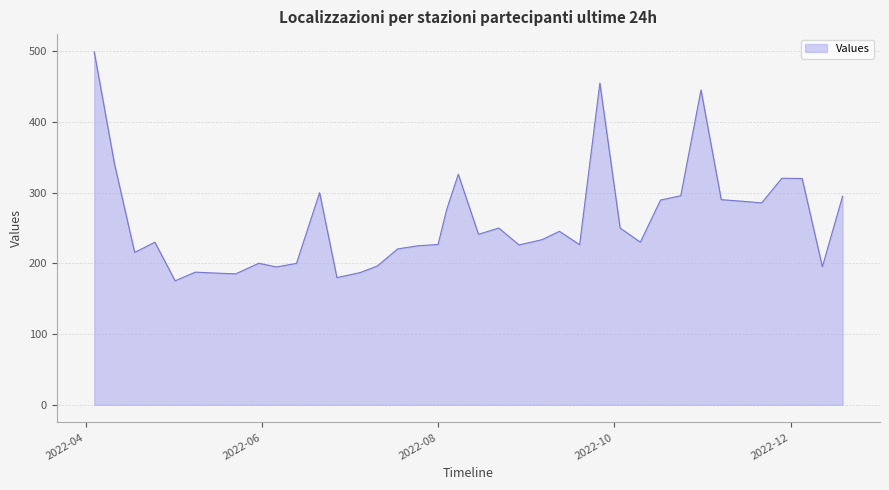

What is the difference between the maximum and minimum values?

323.9